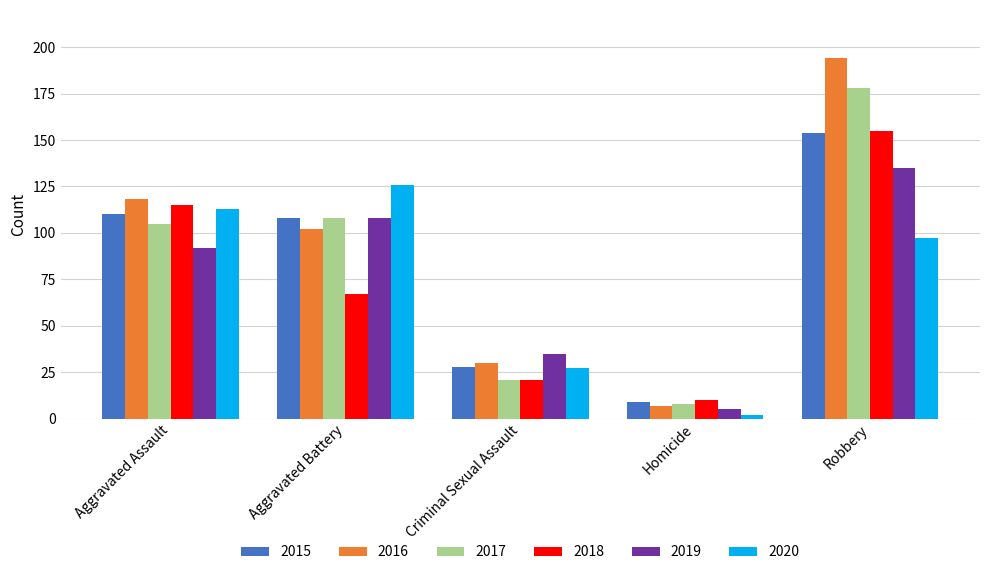

What value does the 2018 series have at Aggravated Battery?

67